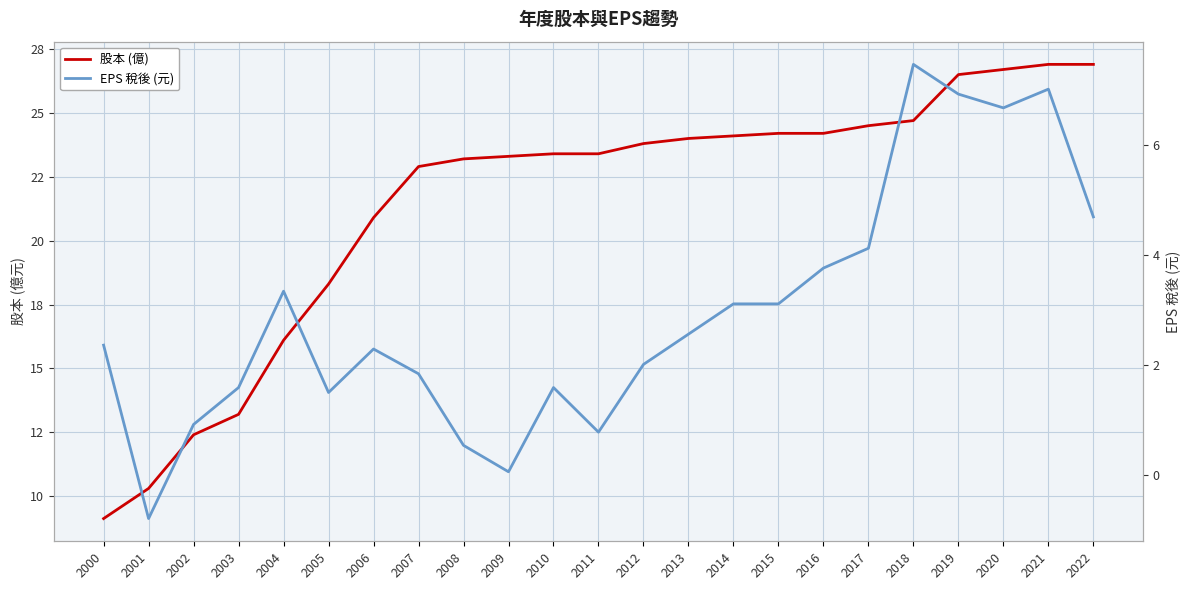

How many distinct data groups are displayed?

2